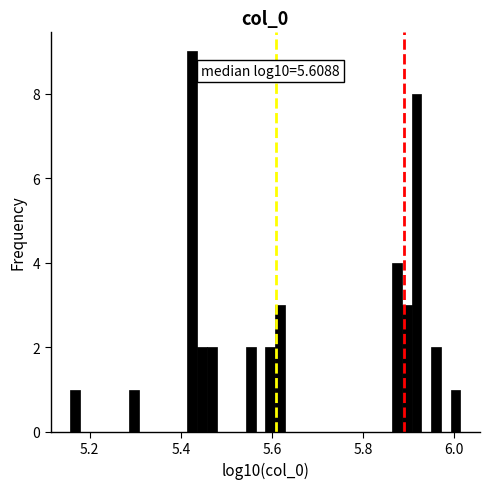

Around what value on the x-axis is the tallest bar? Give the approximate position of its centre, as read against the axis.

5.42